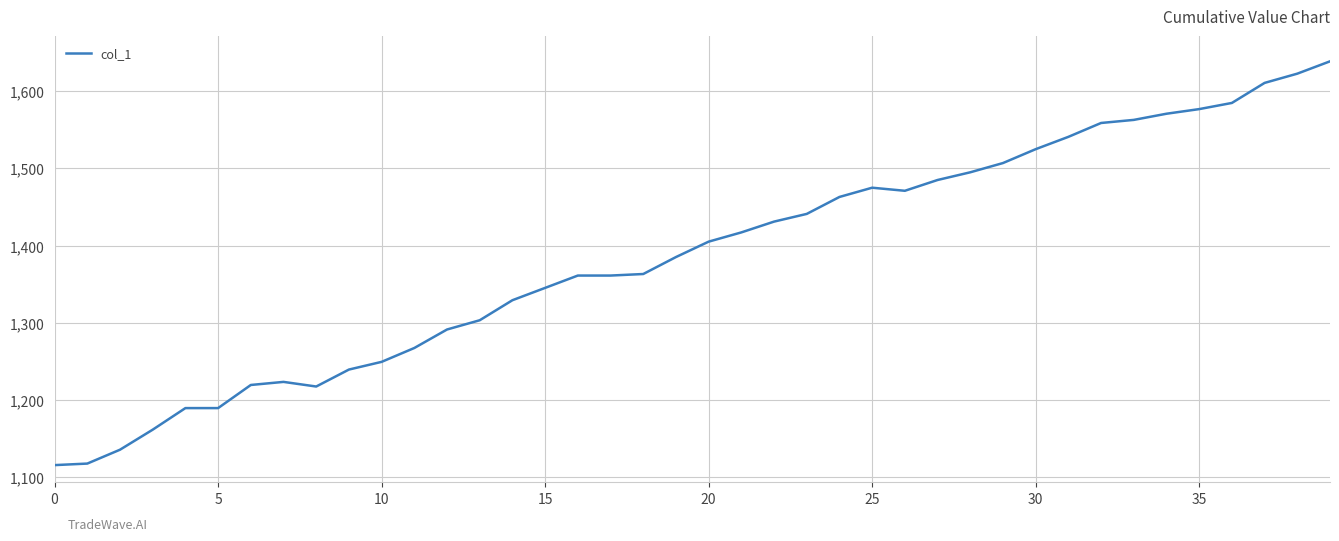

What is the smallest value displayed?

1115